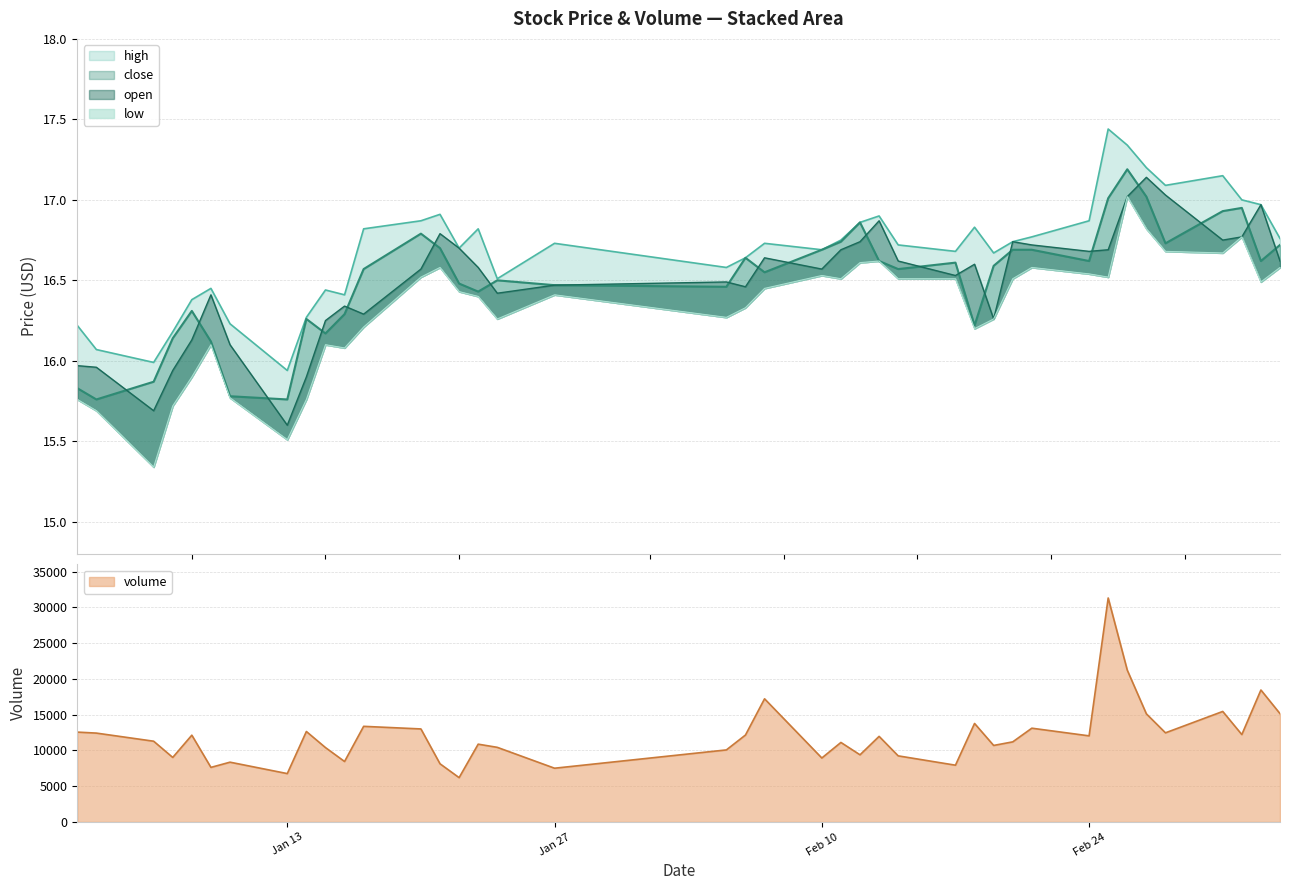

What is the highest value of the high series?

17.4